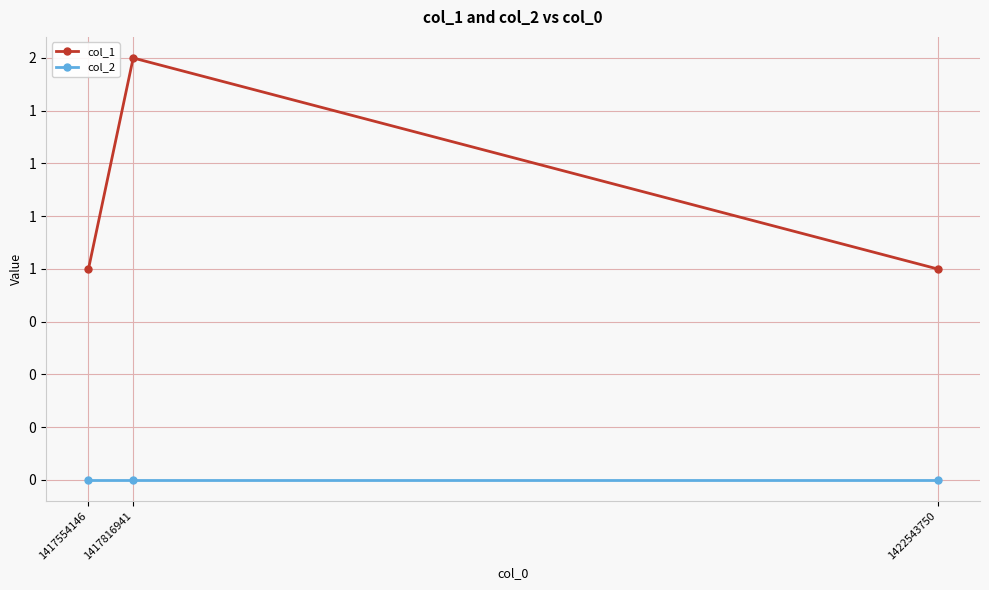

What is the spread (max minus min) of values at 1422543750?

1